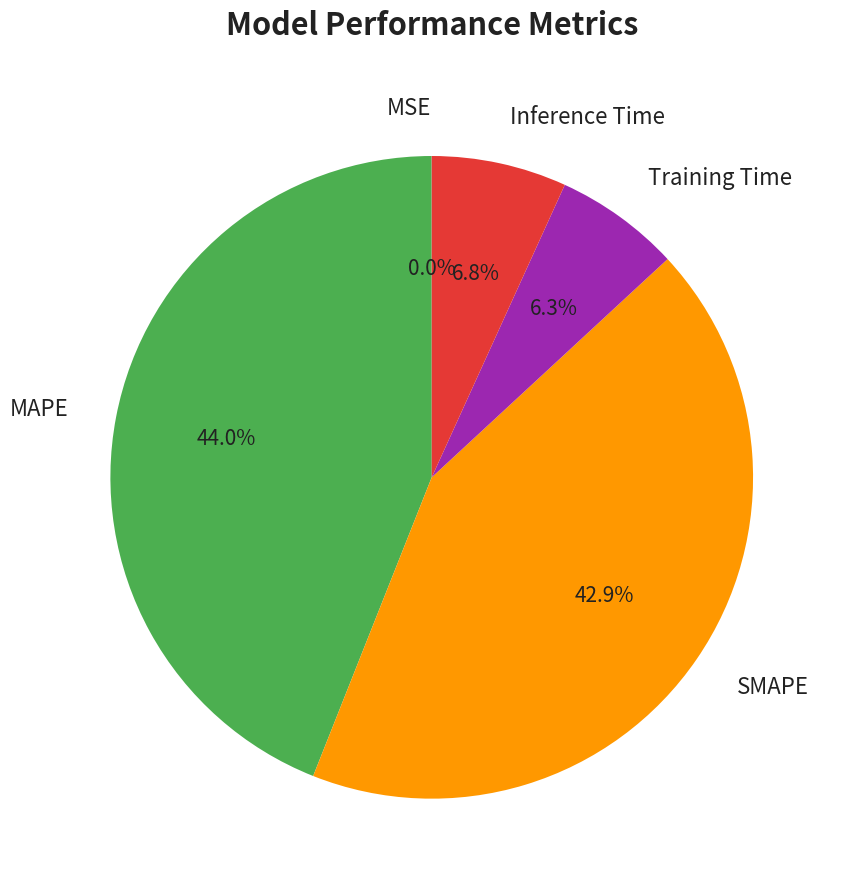

Do SMAPE and Training Time together represent more than half of the pie?

No